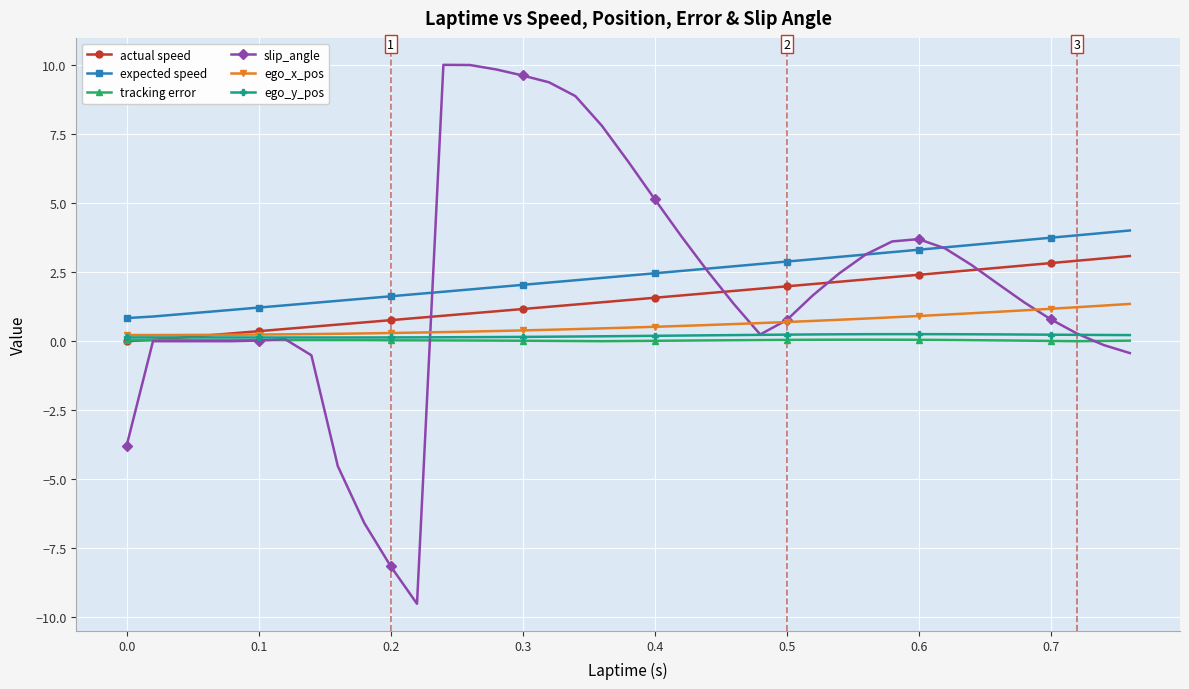

True or false: actual speed and expected speed intersect in this chart.

False